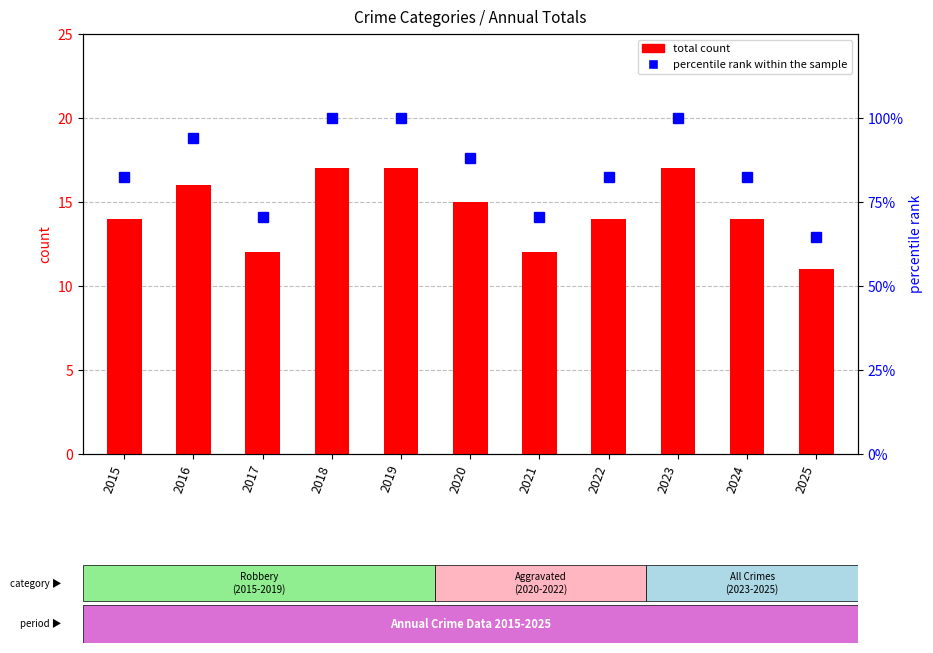

Reading right to left, transcribe all the data shown in this chart.

total count: 11.0	14.0	17.0	14.0	12.0	15.0	17.0	17.0	12.0	16.0	14.0
percentile rank within the sample: 64.7	82.4	100.0	82.4	70.6	88.2	100.0	100.0	70.6	94.1	82.4